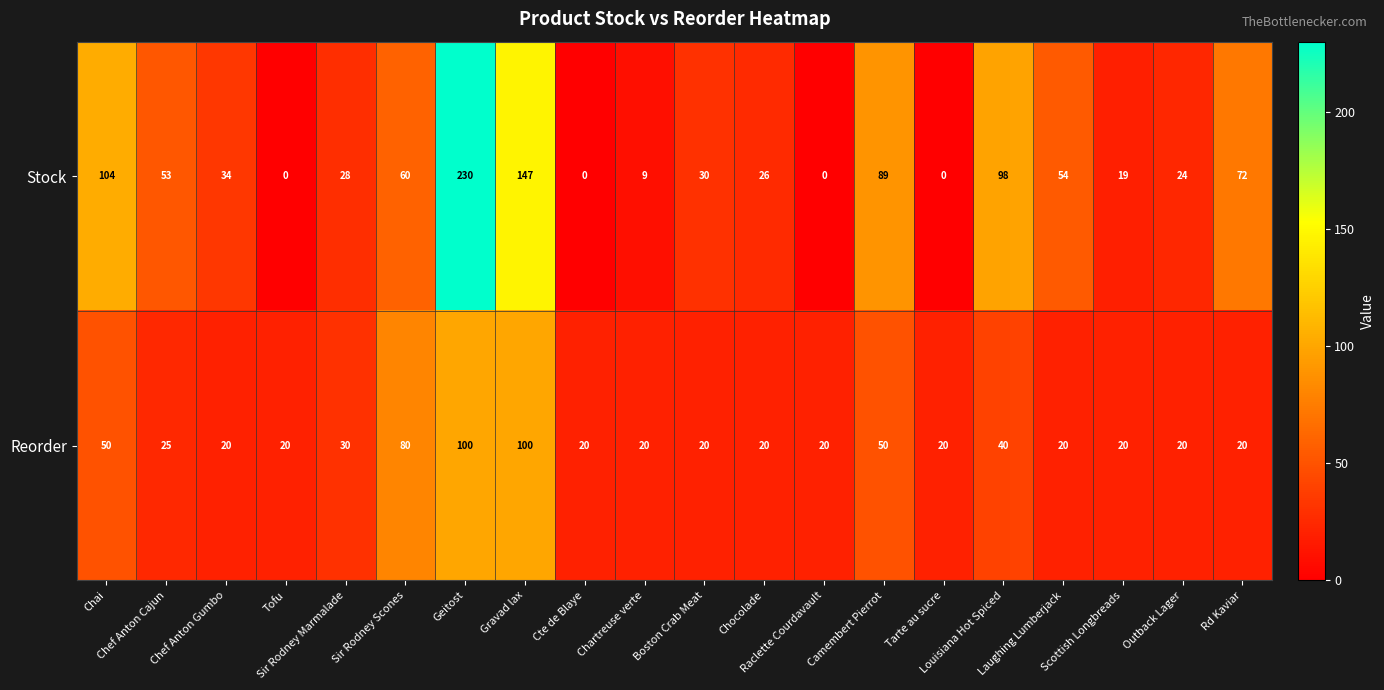

What is the difference between the maximum and minimum values in the Stock series?

230